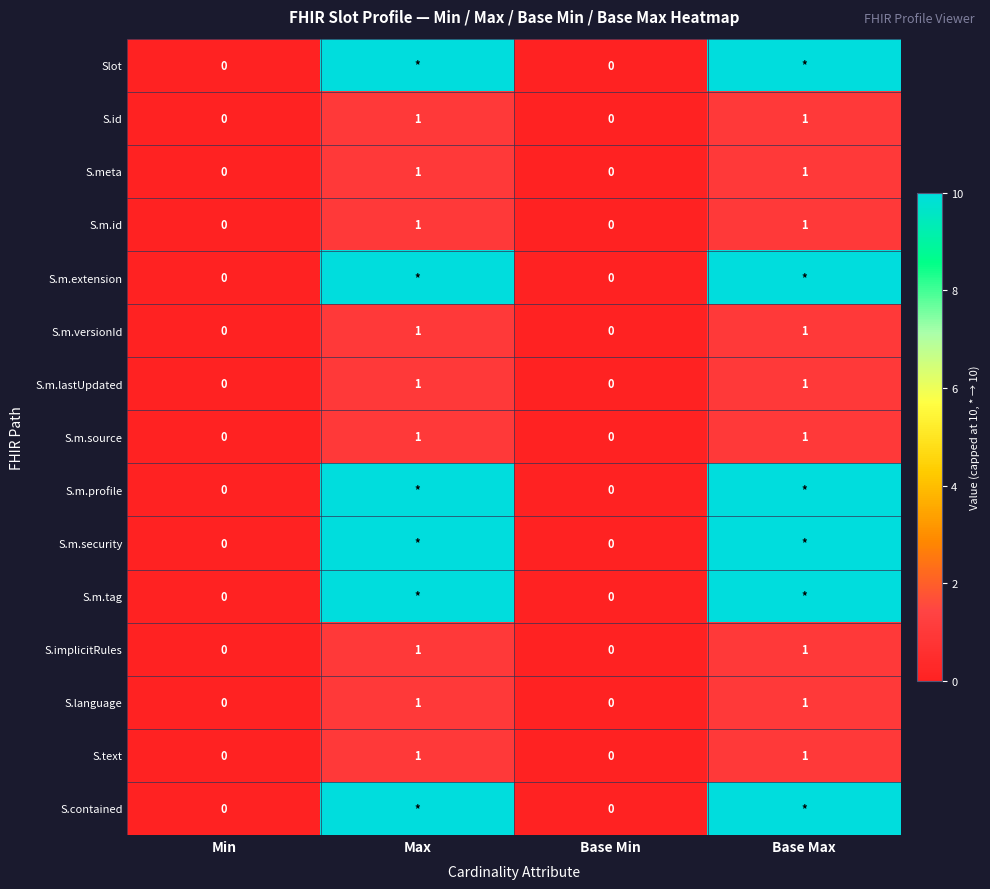

What is the difference between the maximum and second lowest values in the S.m.versionId series?

1